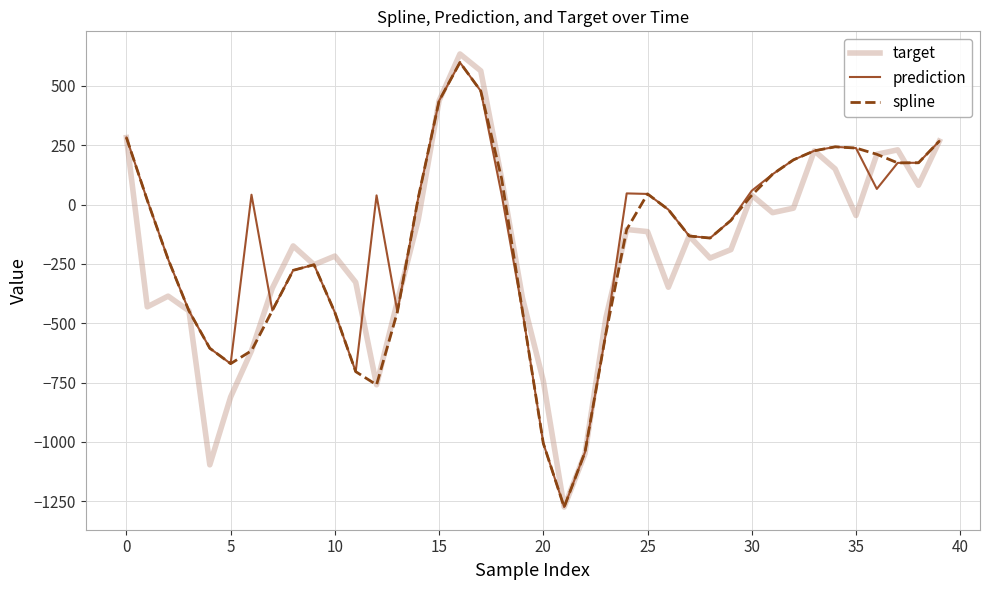

What is the sum of all spline values?

-6811.6